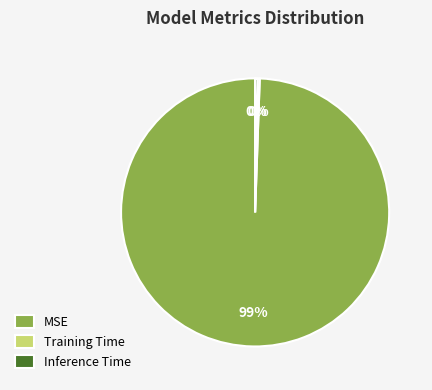

Does MSE account for over 50% of the chart?

Yes